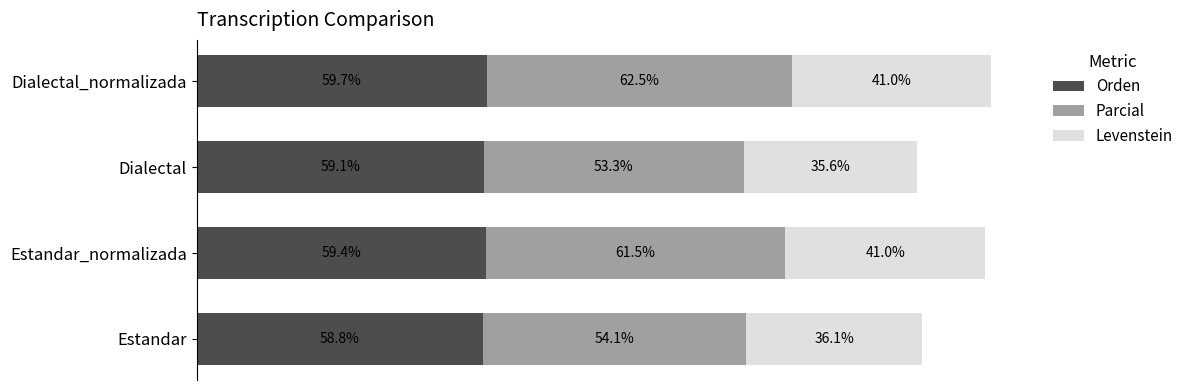

List the labels in order of Orden value, smallest first.

Estandar, Dialectal, Estandar_normalizada, Dialectal_normalizada